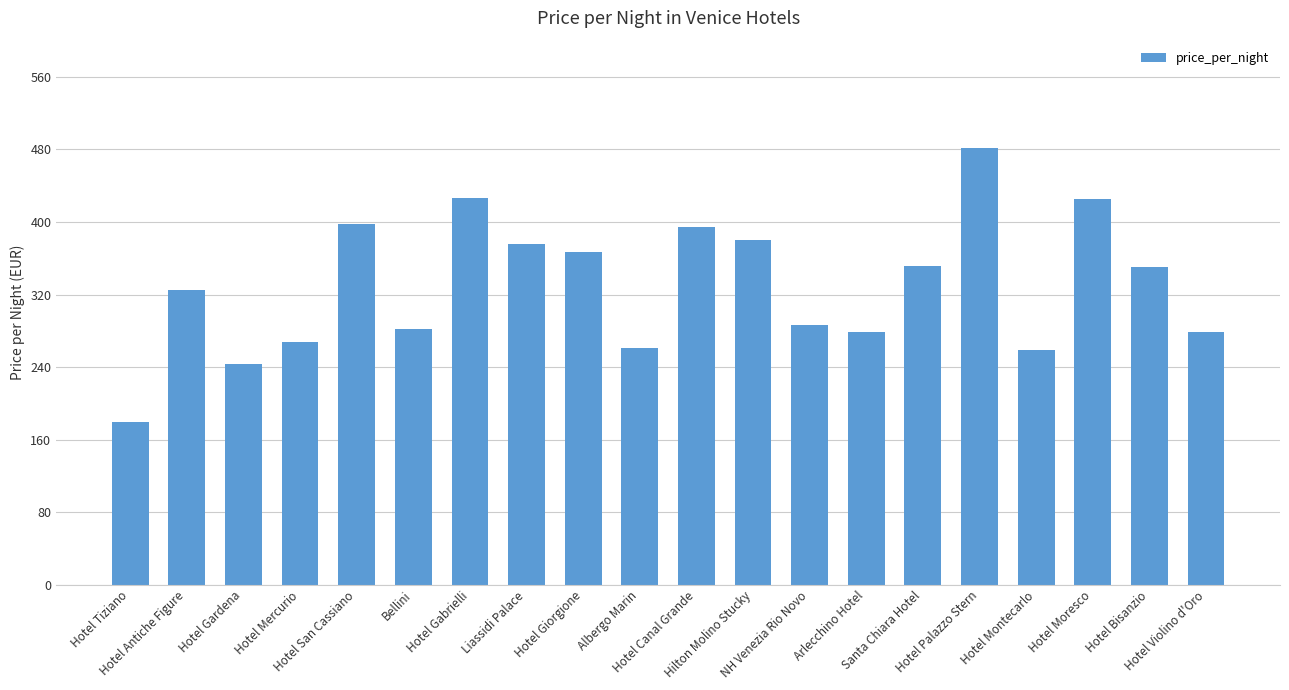

What is the average value?

331